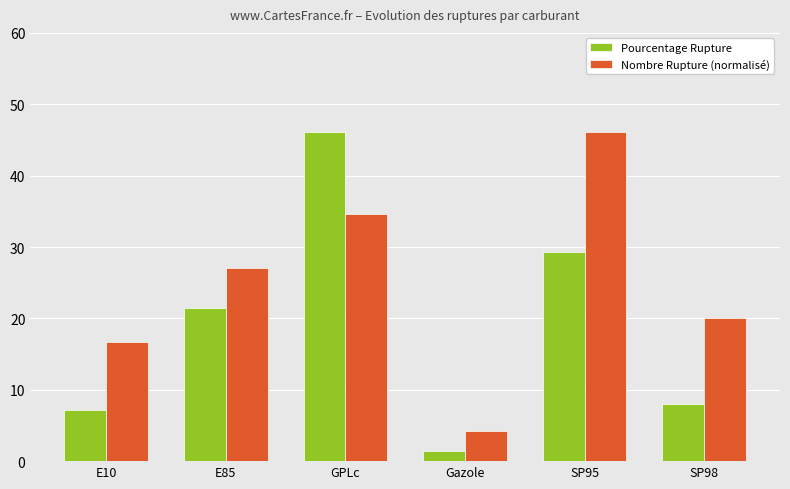

What is the maximum value shown in the chart?

46.2